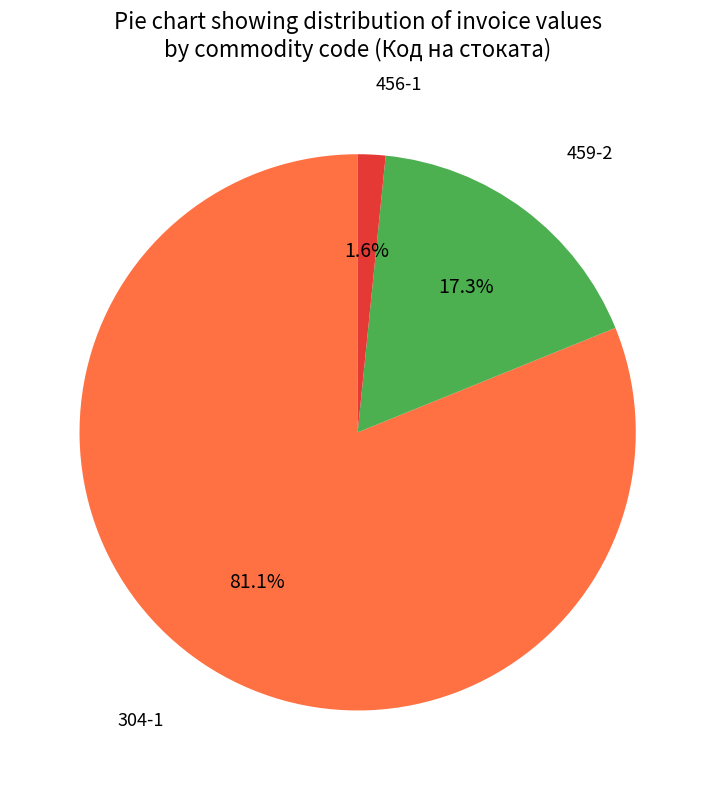

How many segments does this pie chart have?

3